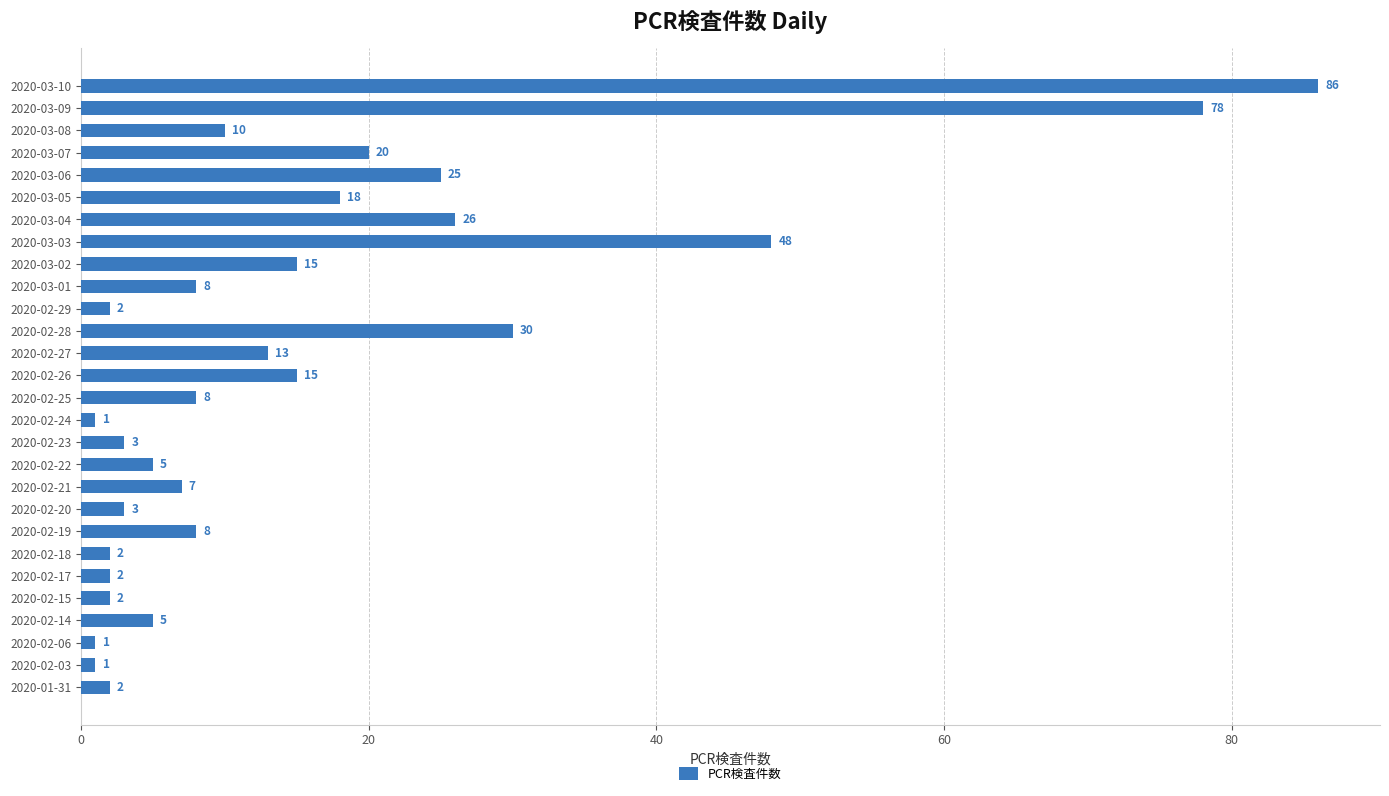

Where is the data nearest to the value 43?

2020-03-03